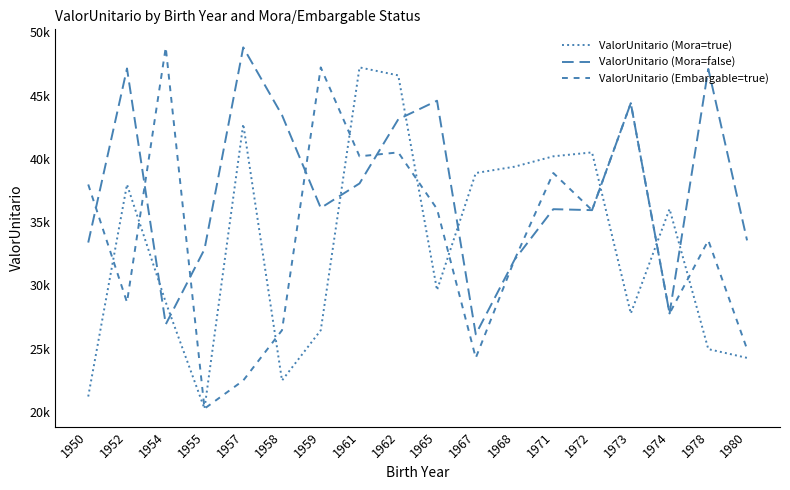

Is this an area chart (filled region under the line)?

No